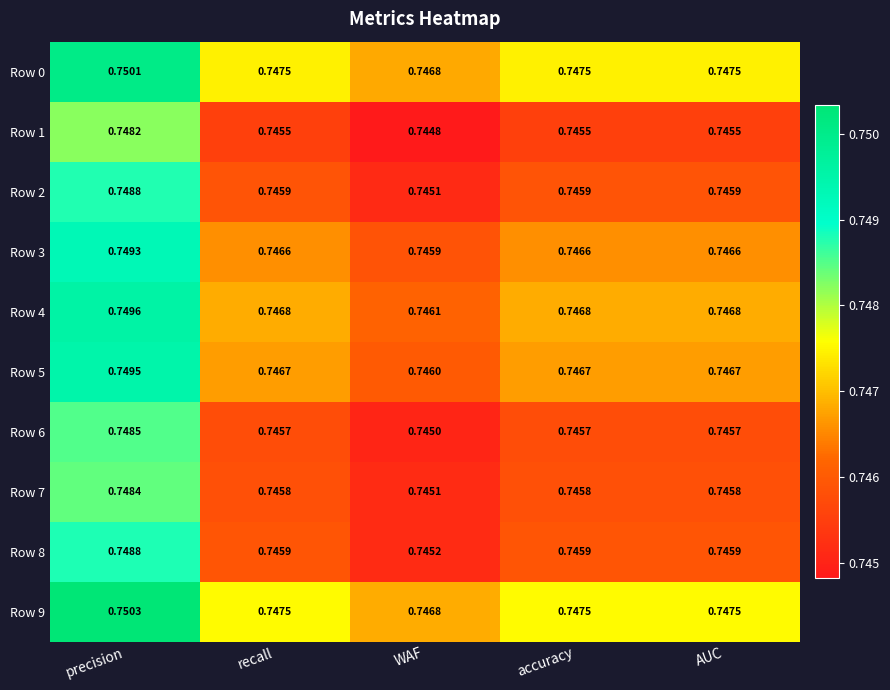

At which category is the sum across all series the highest?

precision